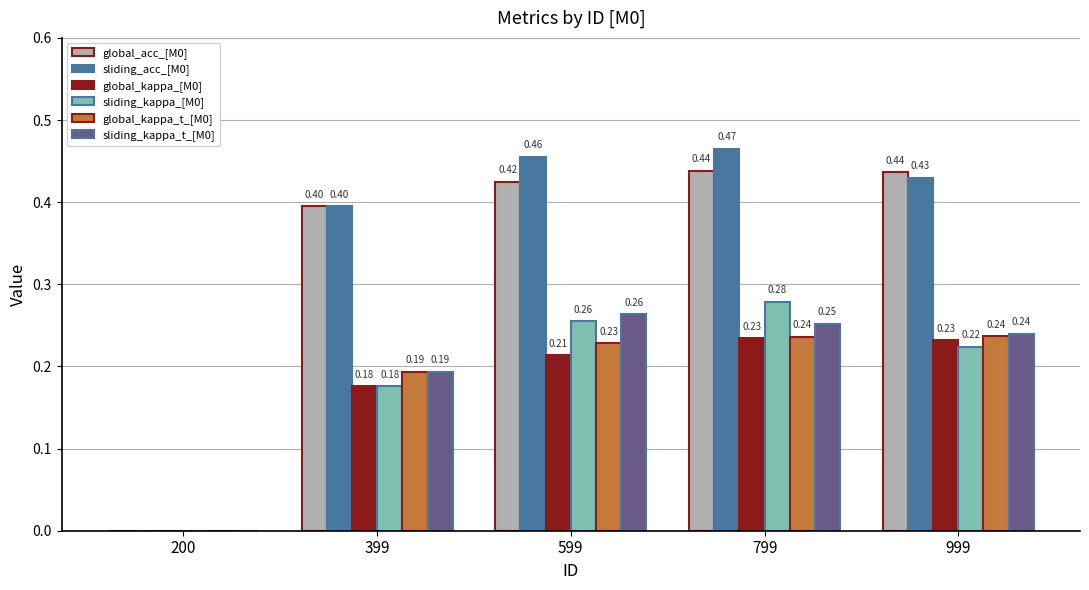

What is the sum of the global_kappa_[M0] values at 799 and 599?

0.4